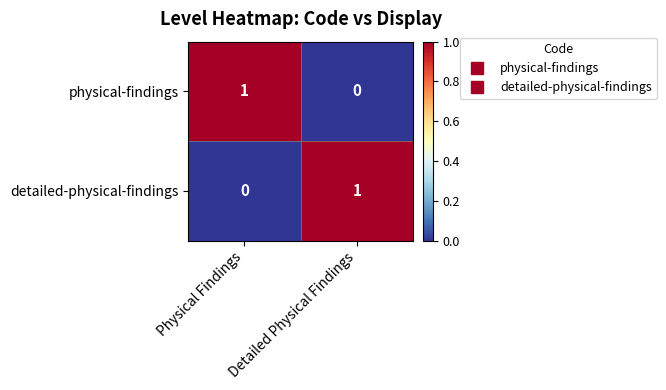

At Detailed Physical Findings, list the series in order from smallest to largest.

physical-findings, detailed-physical-findings